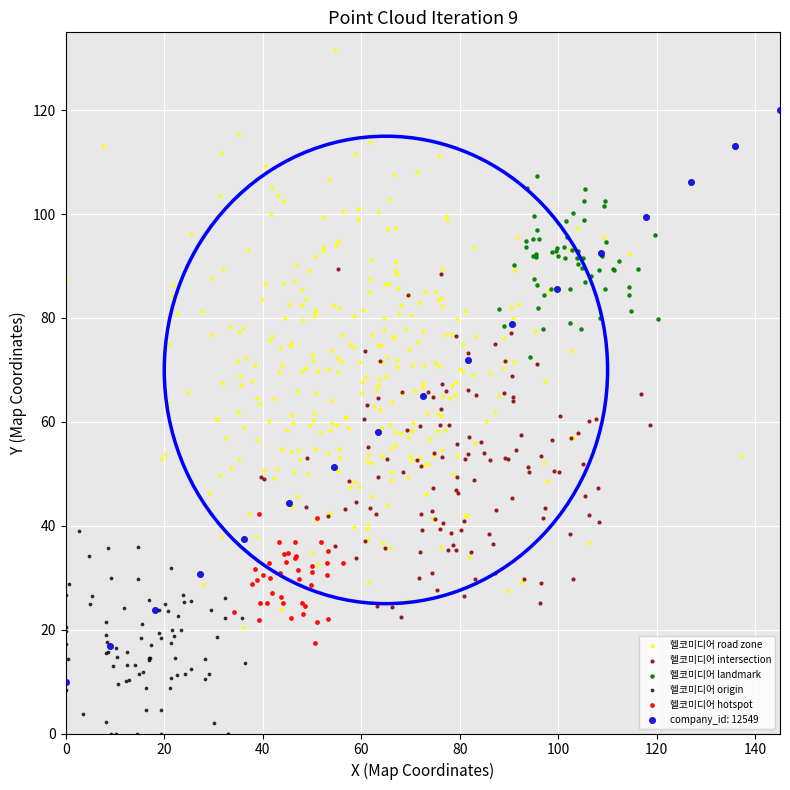

Which series contains the highest Y value?

헬코미디어 road zone